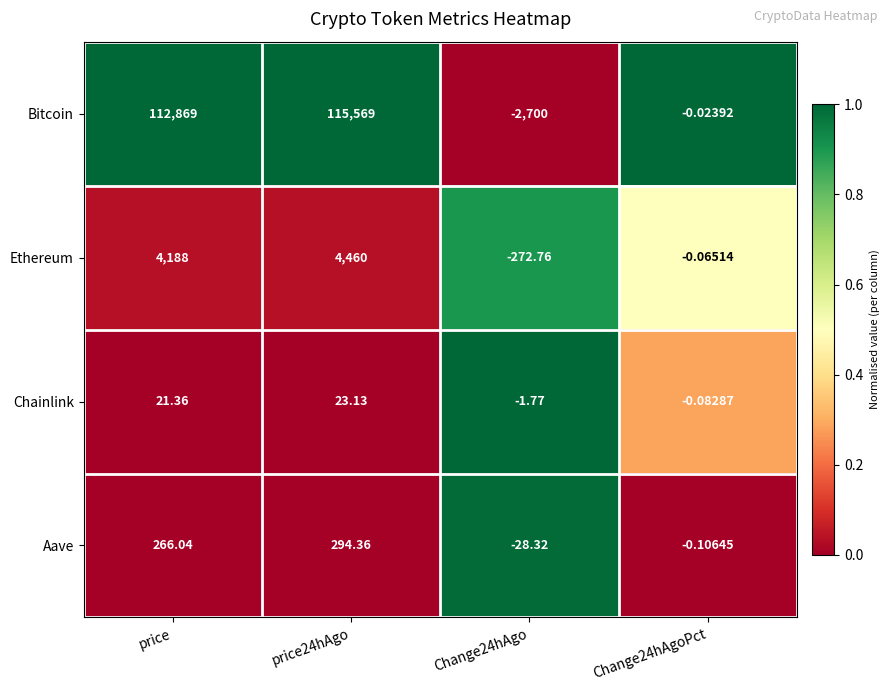

What is the difference between the highest and lowest values at price?

112847.6